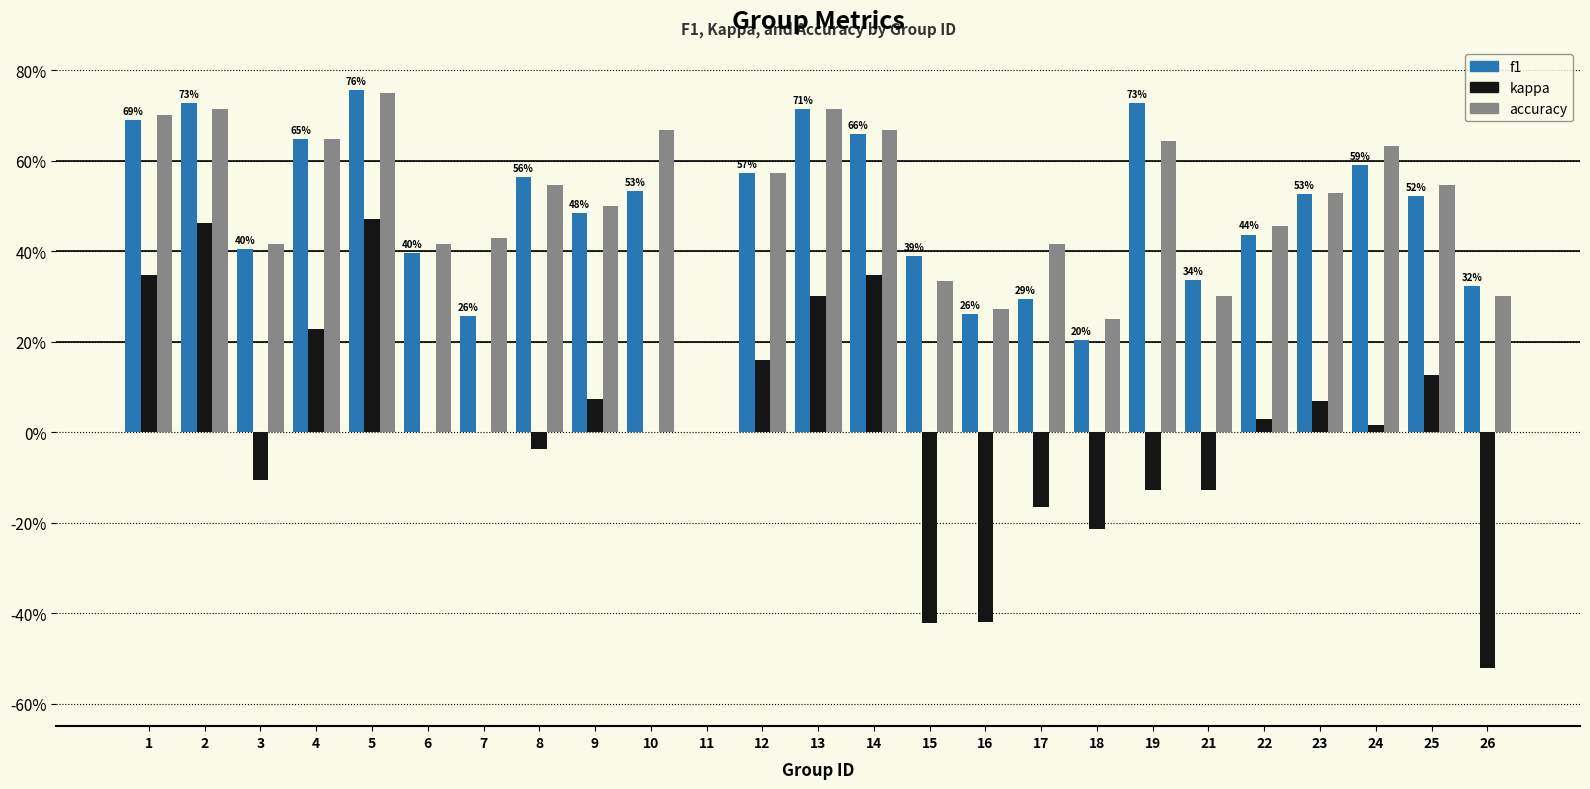

Which label corresponds to the largest value in the chart?

5